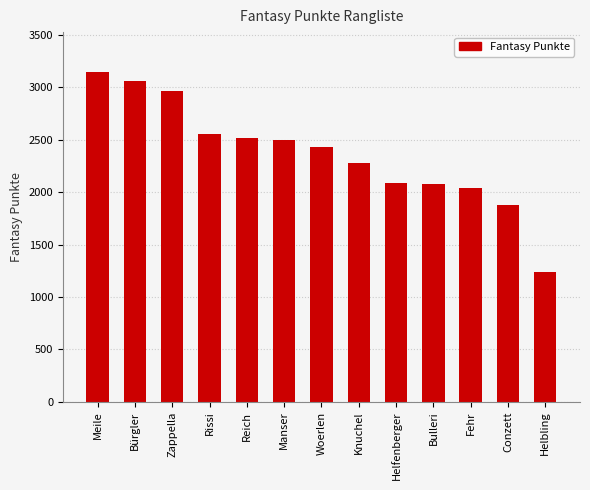

What is the smallest value displayed?

1234